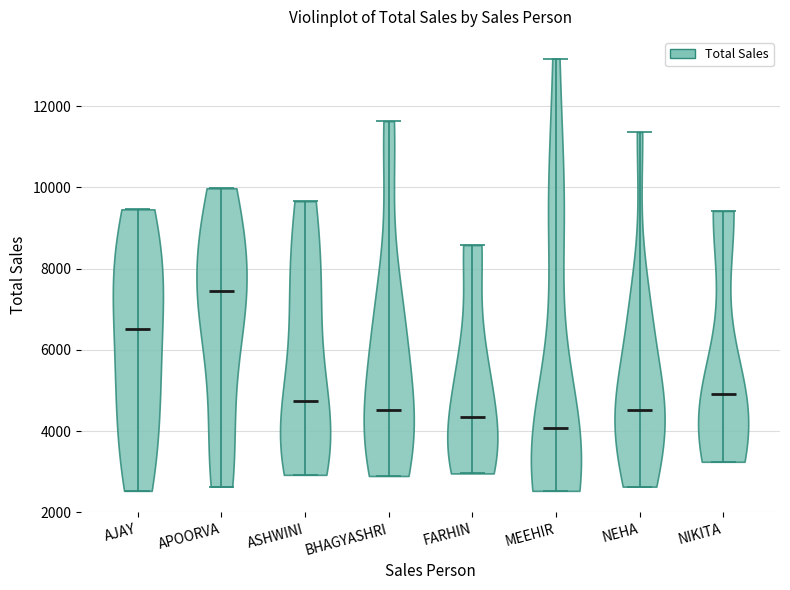

Reading left to right, read every violin against the y-axis: where its median line is, and the lowest and highest points it reaches. The values are not printed on the chart, so give them approximately, as read against the axis.

AJAY: median line 6600, lowest point 2600, highest point 9400
APOORVA: median line 7400, lowest point 2600, highest point 10000
ASHWINI: median line 4800, lowest point 3000, highest point 9600
BHAGYASHRI: median line 4600, lowest point 2800, highest point 11600
FARHIN: median line 4400, lowest point 3000, highest point 8600
MEEHIR: median line 4000, lowest point 2600, highest point 13200
NEHA: median line 4600, lowest point 2600, highest point 11400
NIKITA: median line 5000, lowest point 3200, highest point 9400